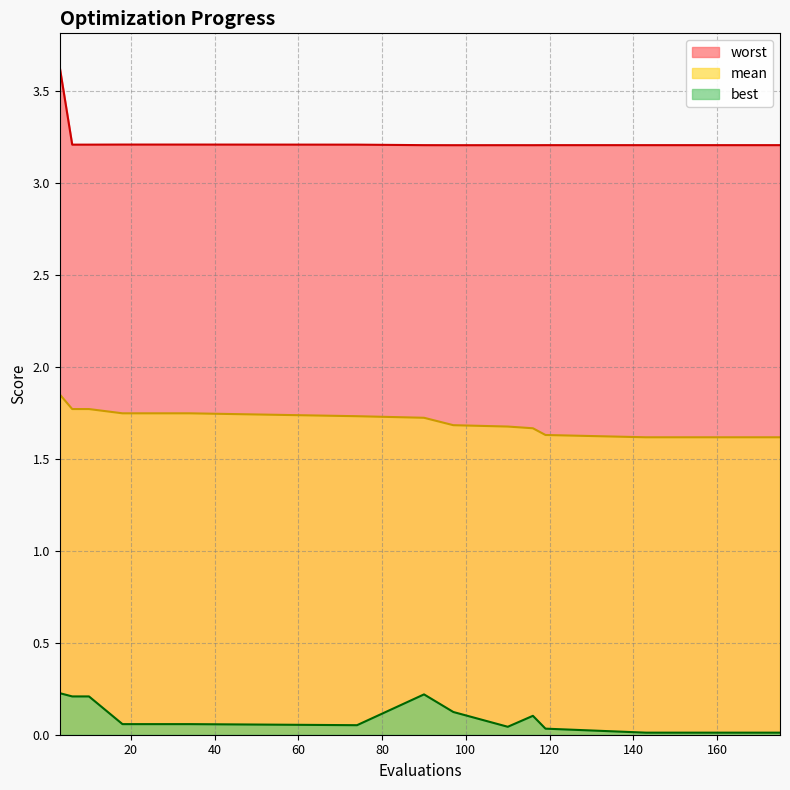

Rank the series at 119 from highest to lowest value.

worst, mean, best